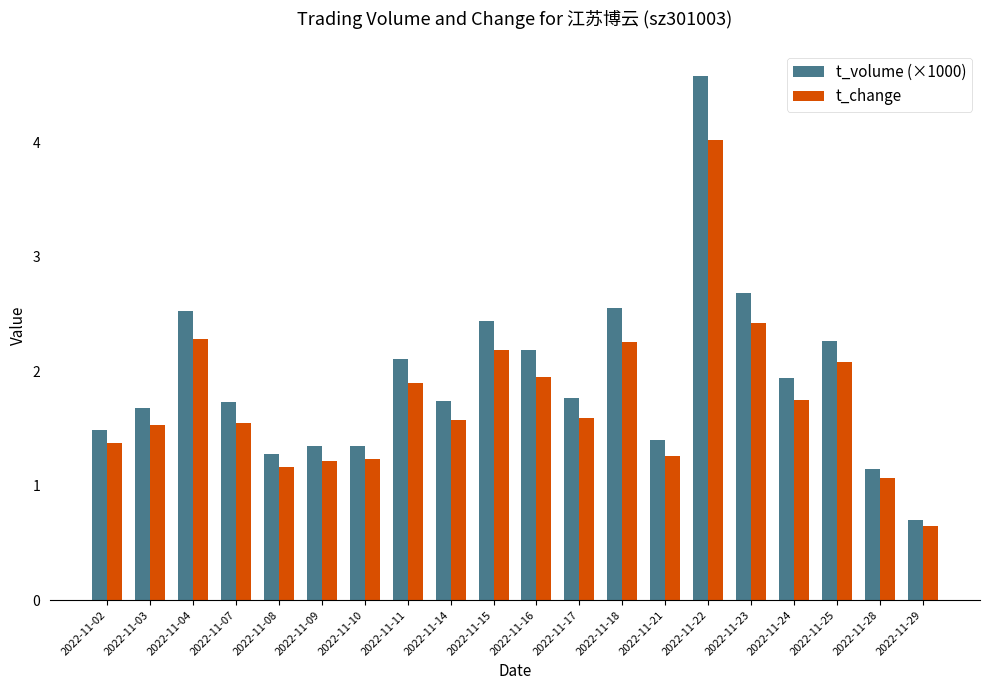

Which series changed the most between 2022-11-21 and 2022-11-22?

t_volume (×1000)